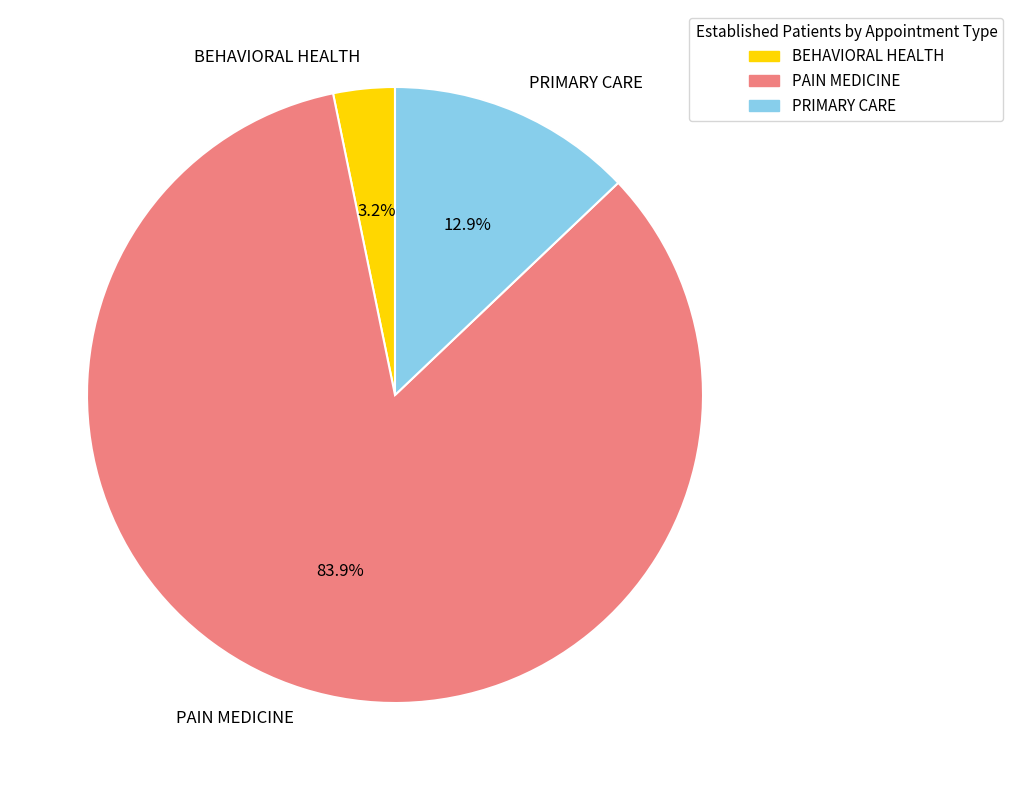

Which has a higher value, BEHAVIORAL HEALTH or PAIN MEDICINE?

PAIN MEDICINE